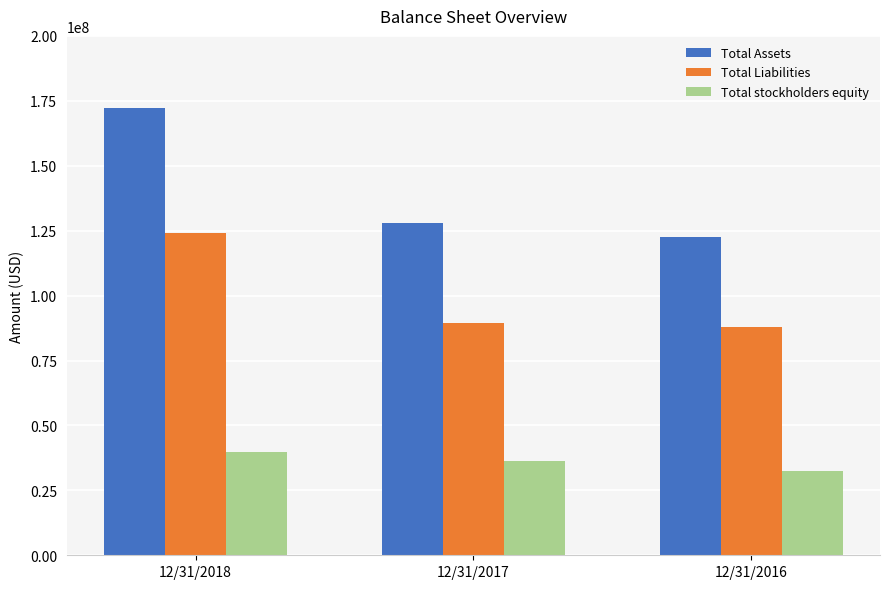

What is the value of the Total stockholders equity bar at the 3rd from the left?

32567000